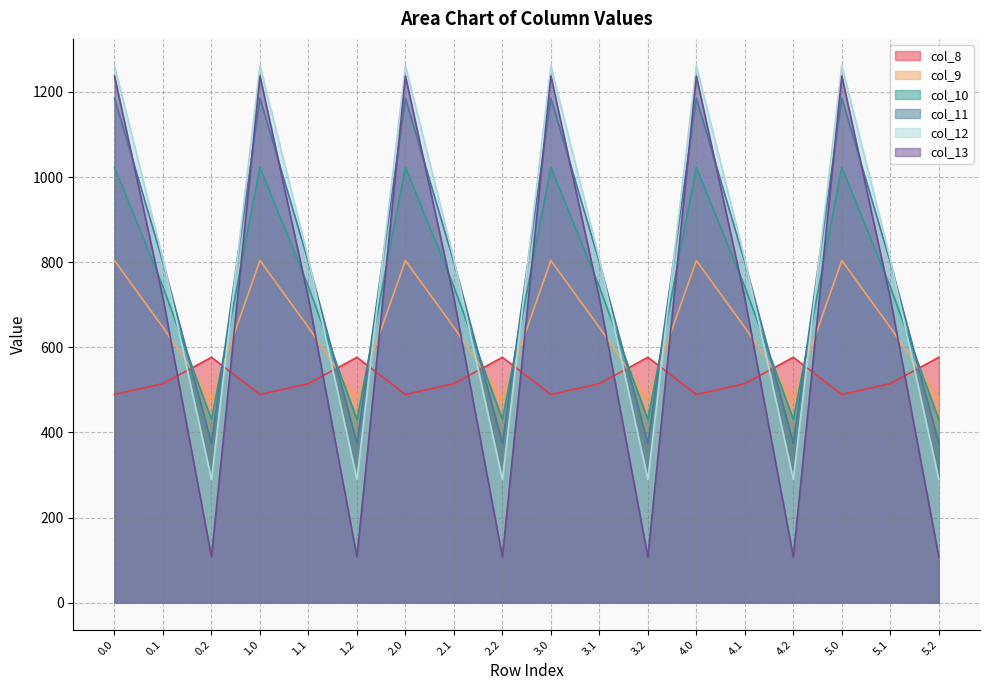

Which series has the largest range (max minus min)?

col_13